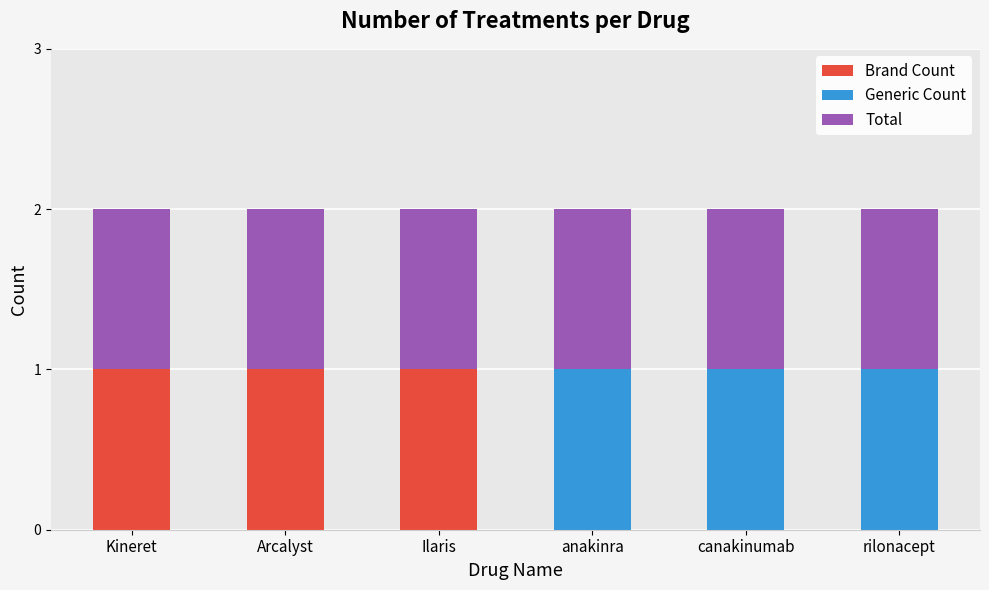

Are the bars grouped side by side (vs. stacked)?

No